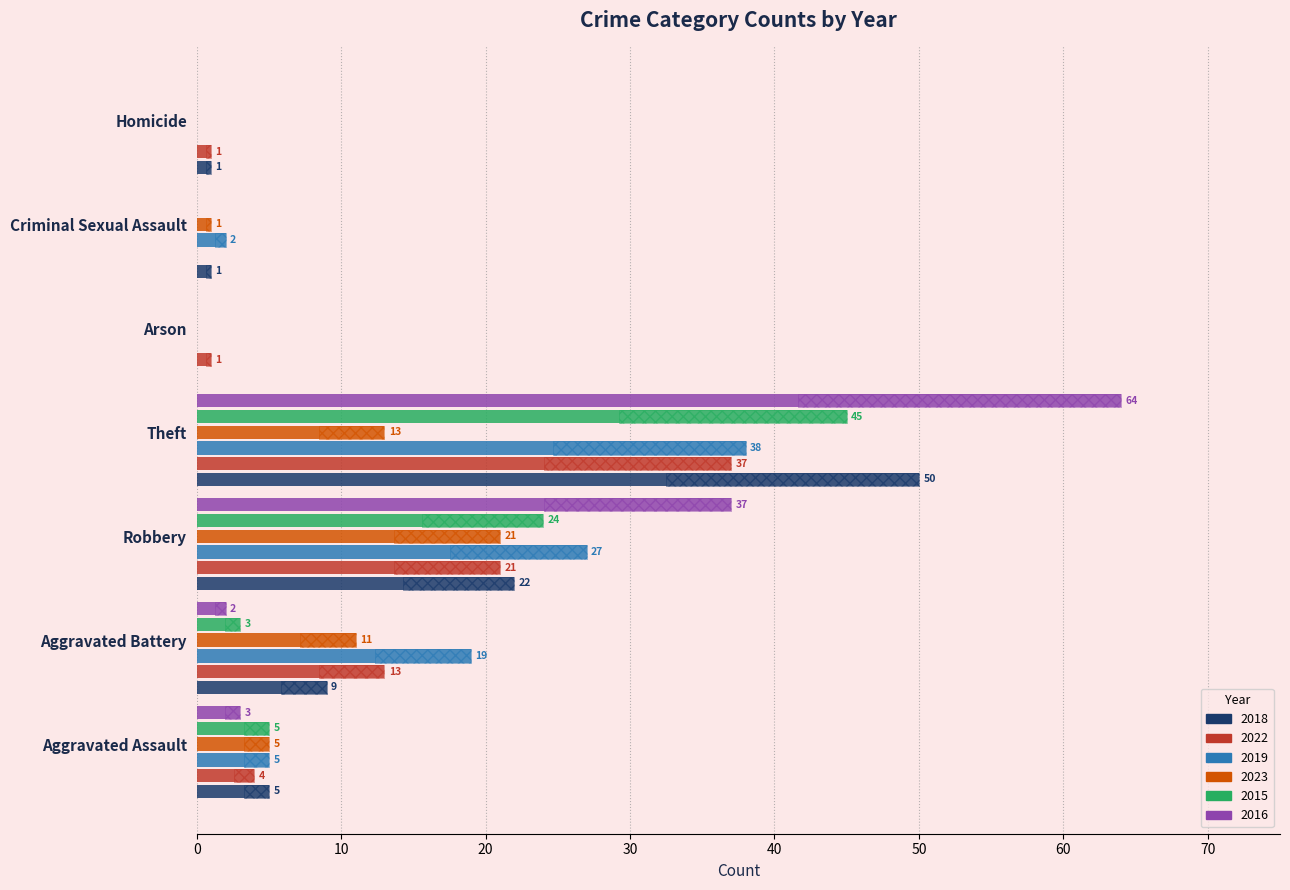

Reading right to left, transcribe all the data shown in this chart.

2018: Homicide=1	Criminal Sexual Assault=1	Arson=0	Theft=50	Robbery=22	Aggravated Battery=9	Aggravated Assault=5
2022: Homicide=1	Criminal Sexual Assault=0	Arson=1	Theft=37	Robbery=21	Aggravated Battery=13	Aggravated Assault=4
2019: Homicide=0	Criminal Sexual Assault=2	Arson=0	Theft=38	Robbery=27	Aggravated Battery=19	Aggravated Assault=5
2023: Homicide=0	Criminal Sexual Assault=1	Arson=0	Theft=13	Robbery=21	Aggravated Battery=11	Aggravated Assault=5
2015: Homicide=0	Criminal Sexual Assault=0	Arson=0	Theft=45	Robbery=24	Aggravated Battery=3	Aggravated Assault=5
2016: Homicide=0	Criminal Sexual Assault=0	Arson=0	Theft=64	Robbery=37	Aggravated Battery=2	Aggravated Assault=3